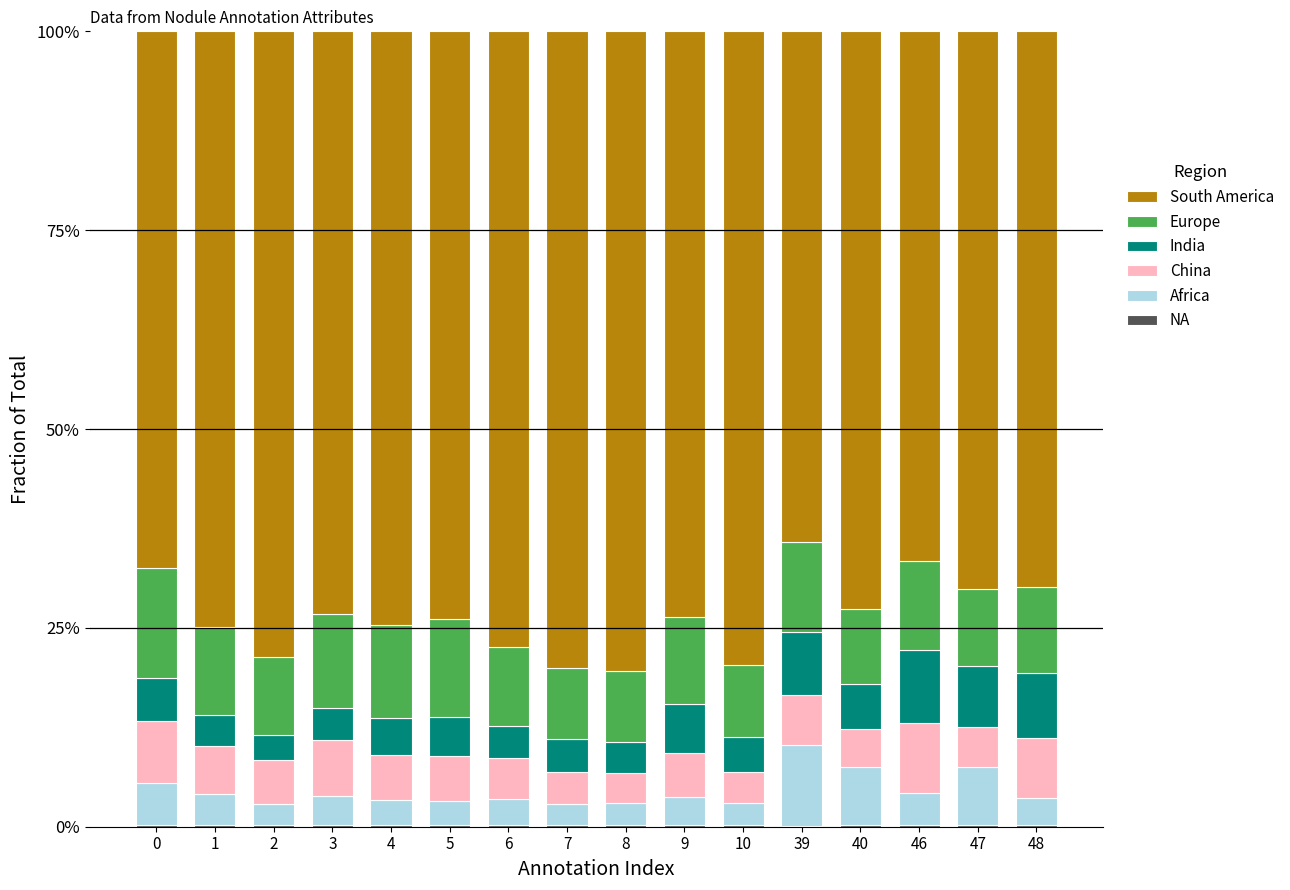

List the series in order of their peak value, highest first.

South America, Europe, Africa, India, China, NA